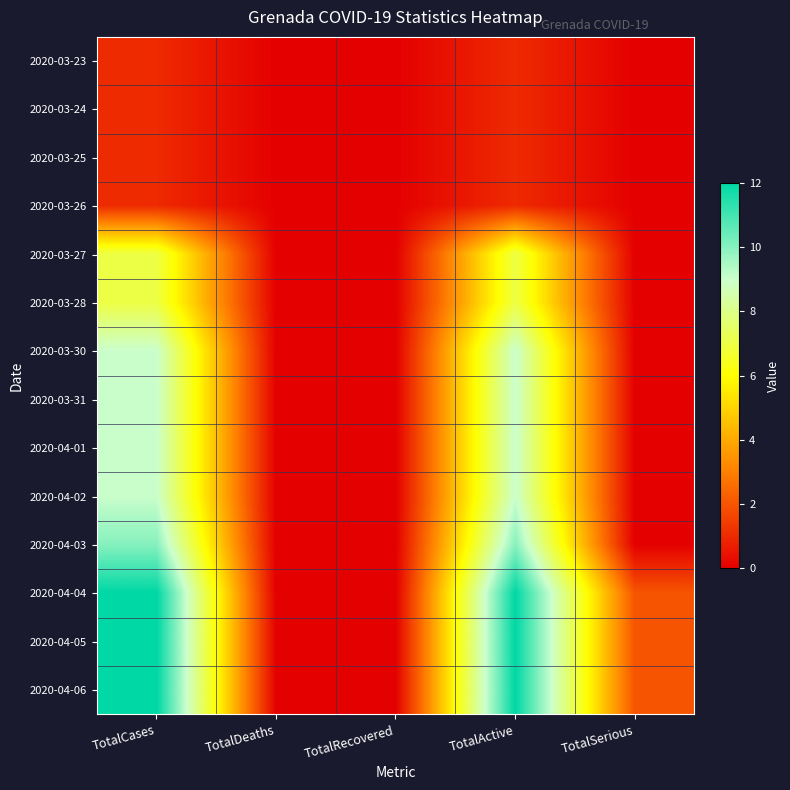

Which series has the widest spread of values?

2020-04-04